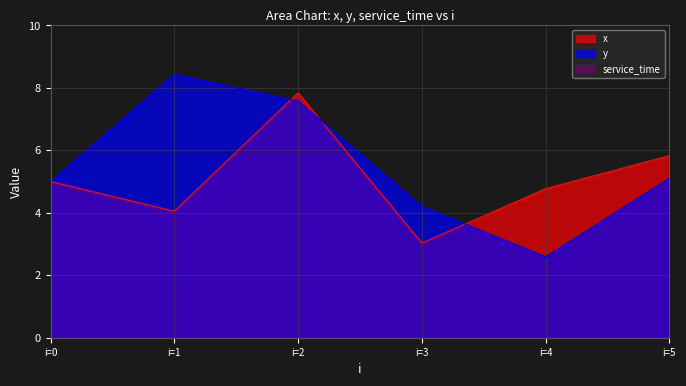

Is it true that x equals 1.5 at i=5?

False